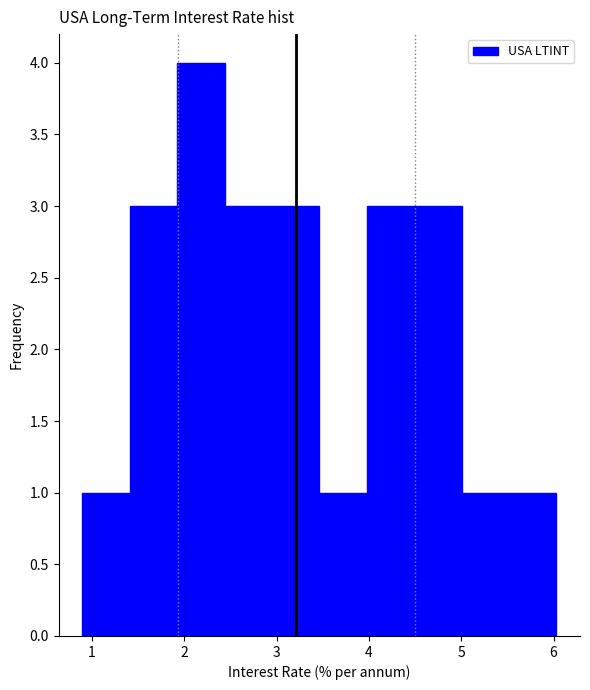

Reading left to right, transcribe this chart: for each bar, give the range it covers on the x-axis and its height. Neither the bar edges nor the heights are printed on the chart, so give them approximately, as read against the axes.

0.9 to 1.4: 1
1.4 to 1.9: 3
1.9 to 2.4: 4
2.4 to 2.9: 3
2.9 to 3.5: 3
3.5 to 4.0: 1
4.0 to 4.5: 3
4.5 to 5.0: 3
5.0 to 5.5: 1
5.5 to 6.0: 1